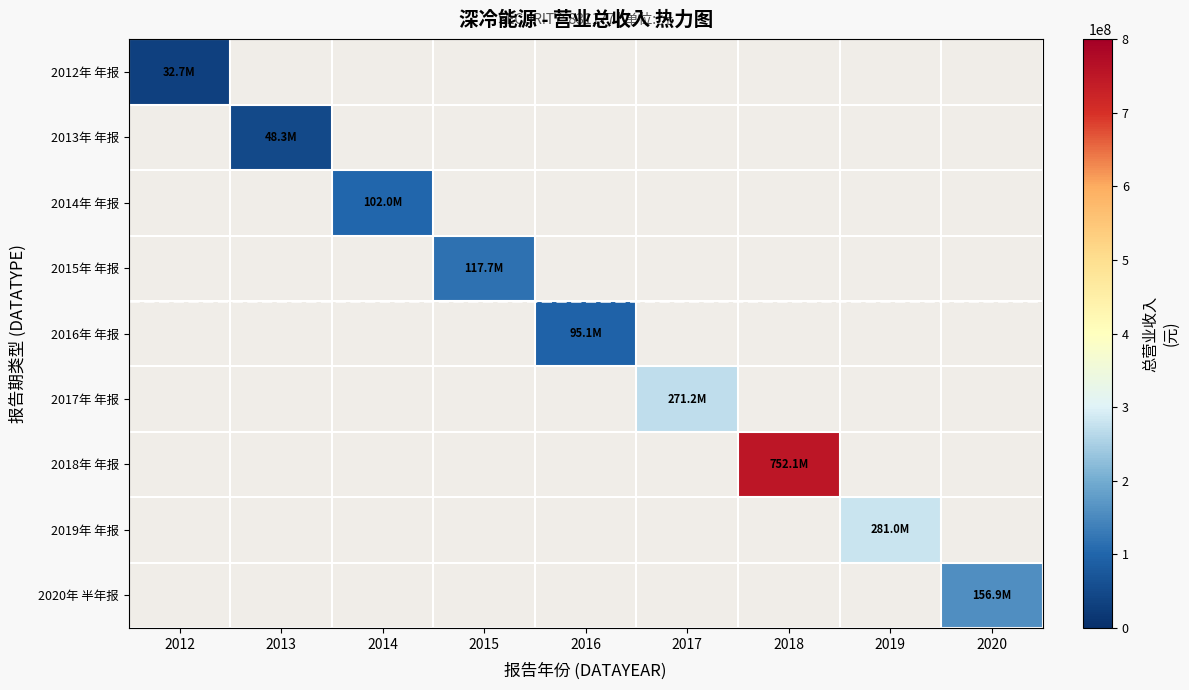

At how many categories does at least one series exceed 469566400?

1